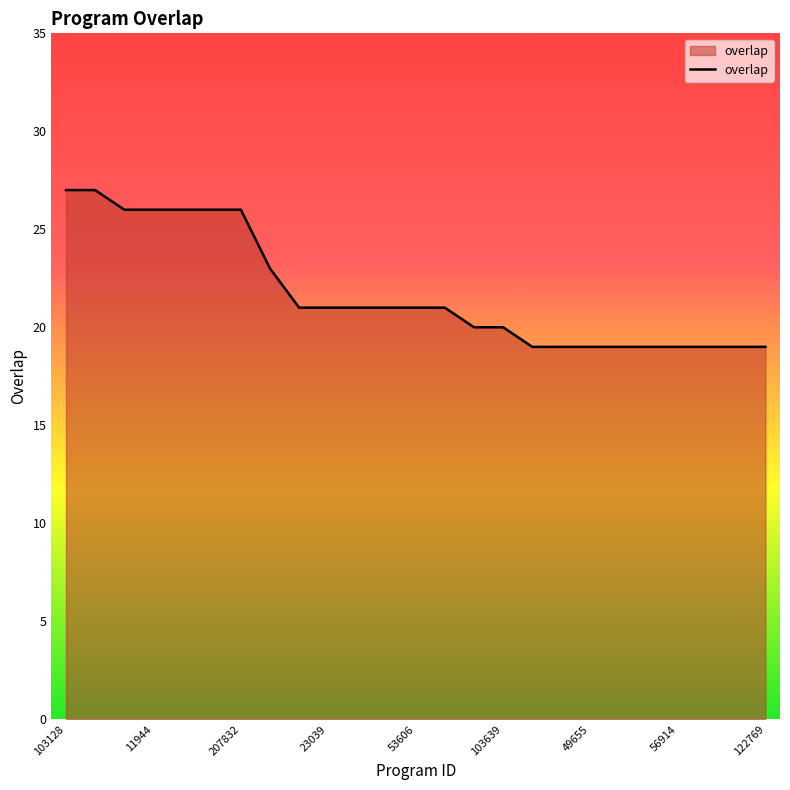

What is the difference between the maximum and minimum values?

8